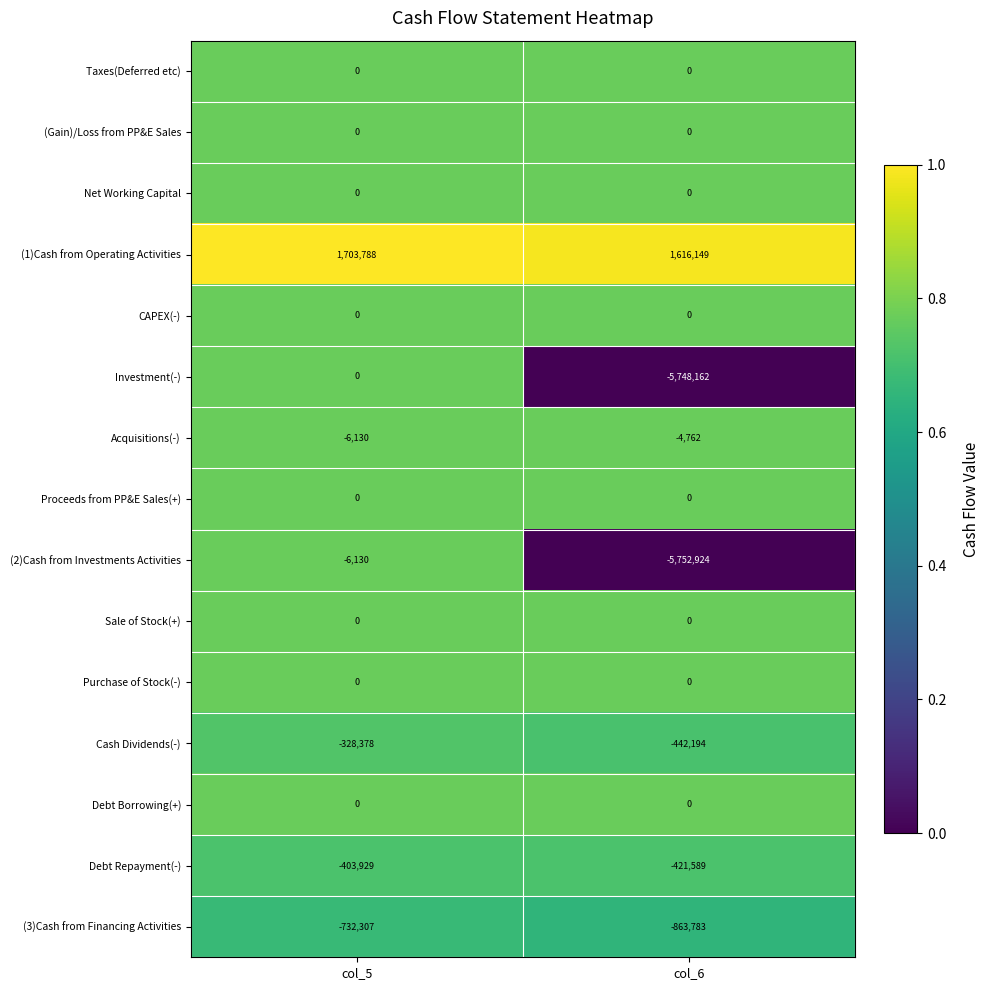

What is the difference between the highest and lowest values at col_6?

7369073